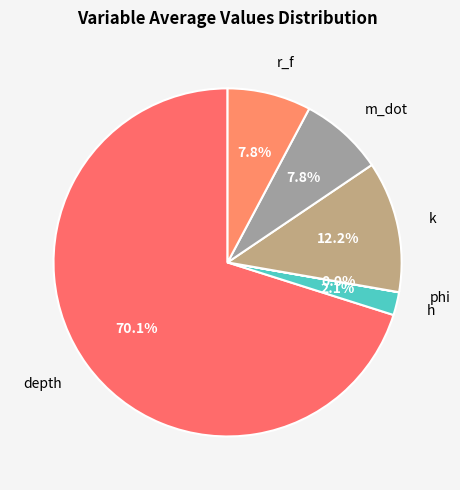

The depth slice represents 70% of the pie. True or false?

True